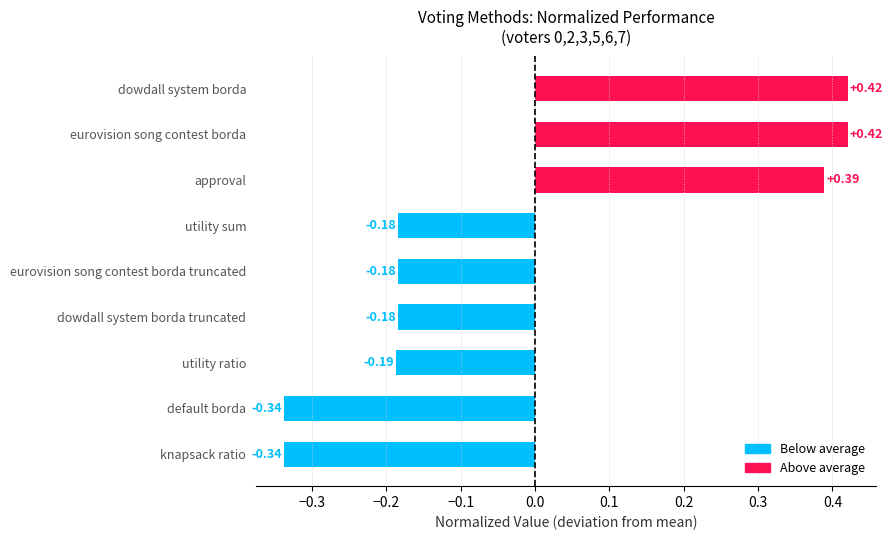

What is the difference between the second highest and minimum values?

0.8